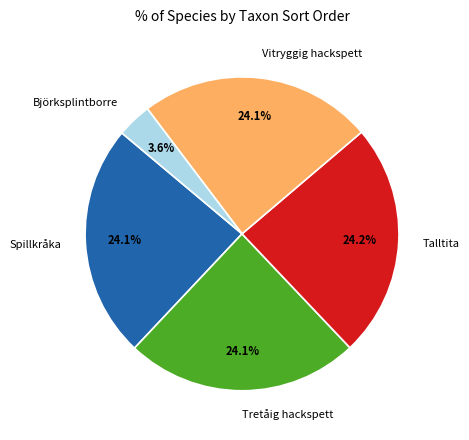

Count the number of slices in the pie.

5